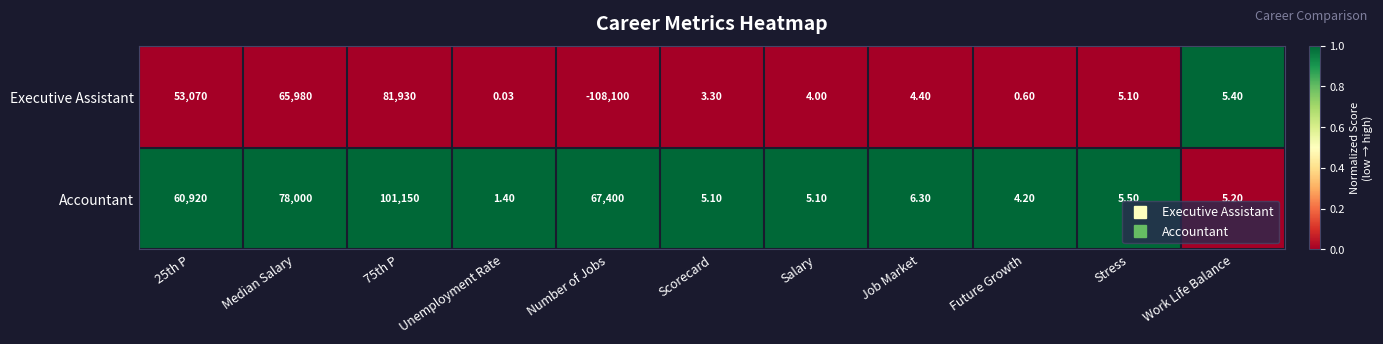

At how many categories does at least one series exceed 0?

11